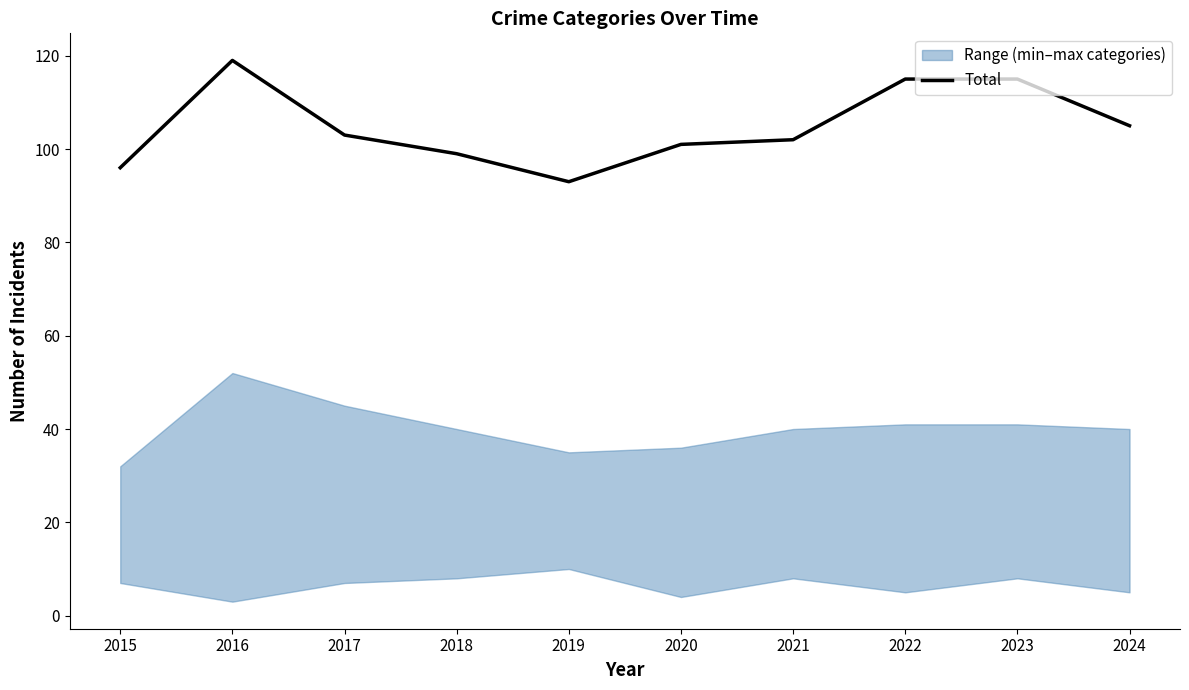

What is the change in value from 2022 to 2024?

-10